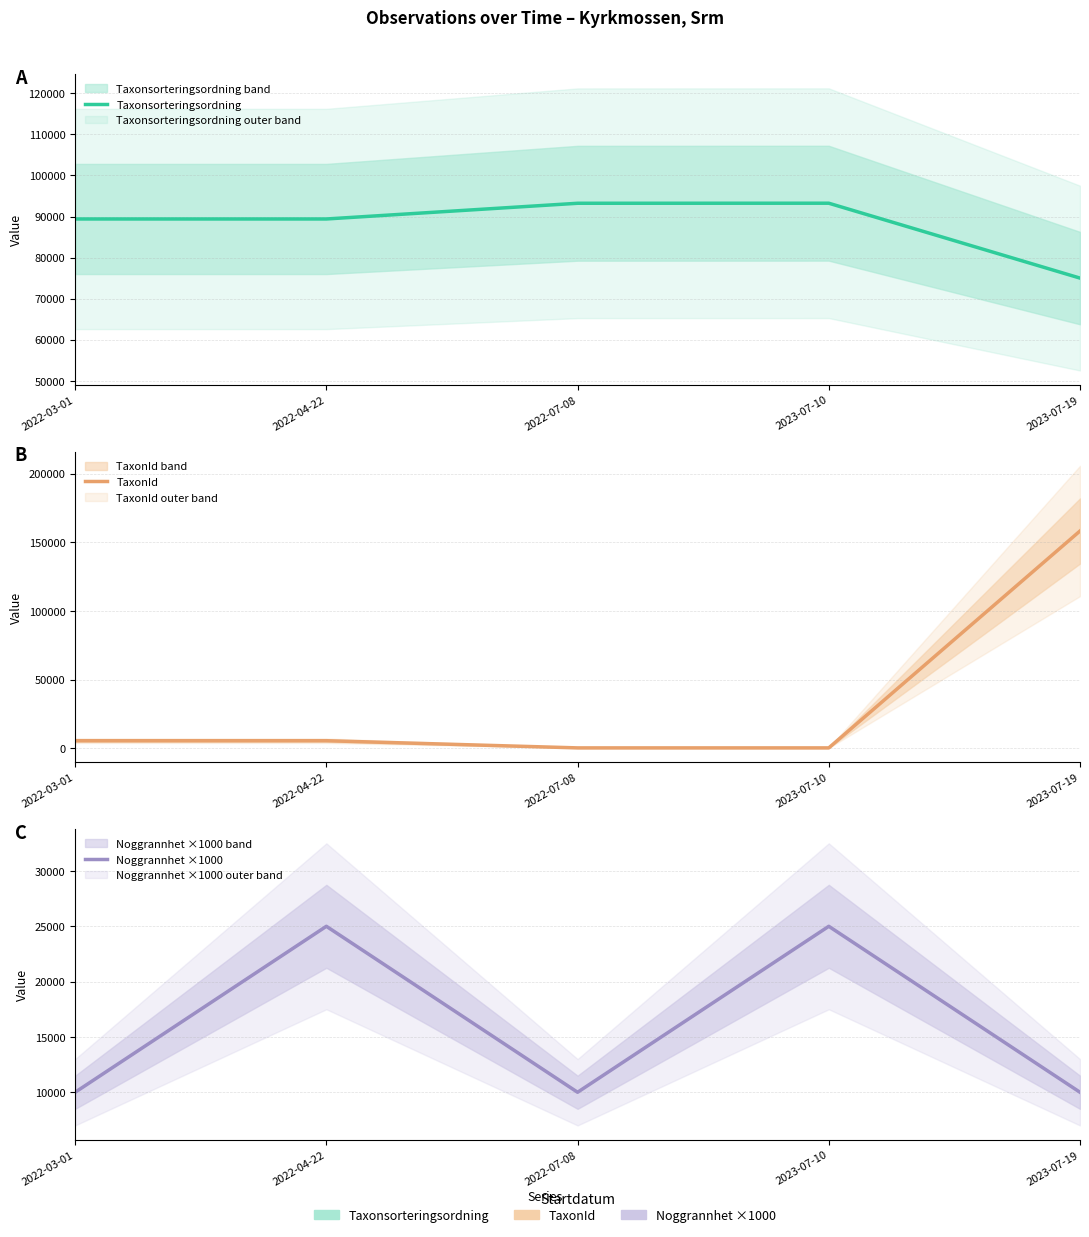

How many data points in Taxonsorteringsordning are above 89410?

2